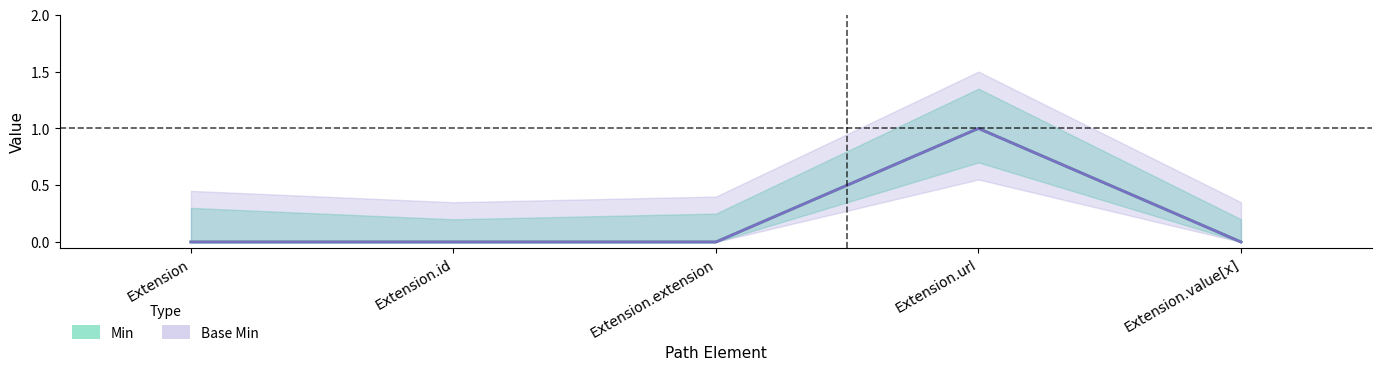

What is the maximum value shown in the chart?

1